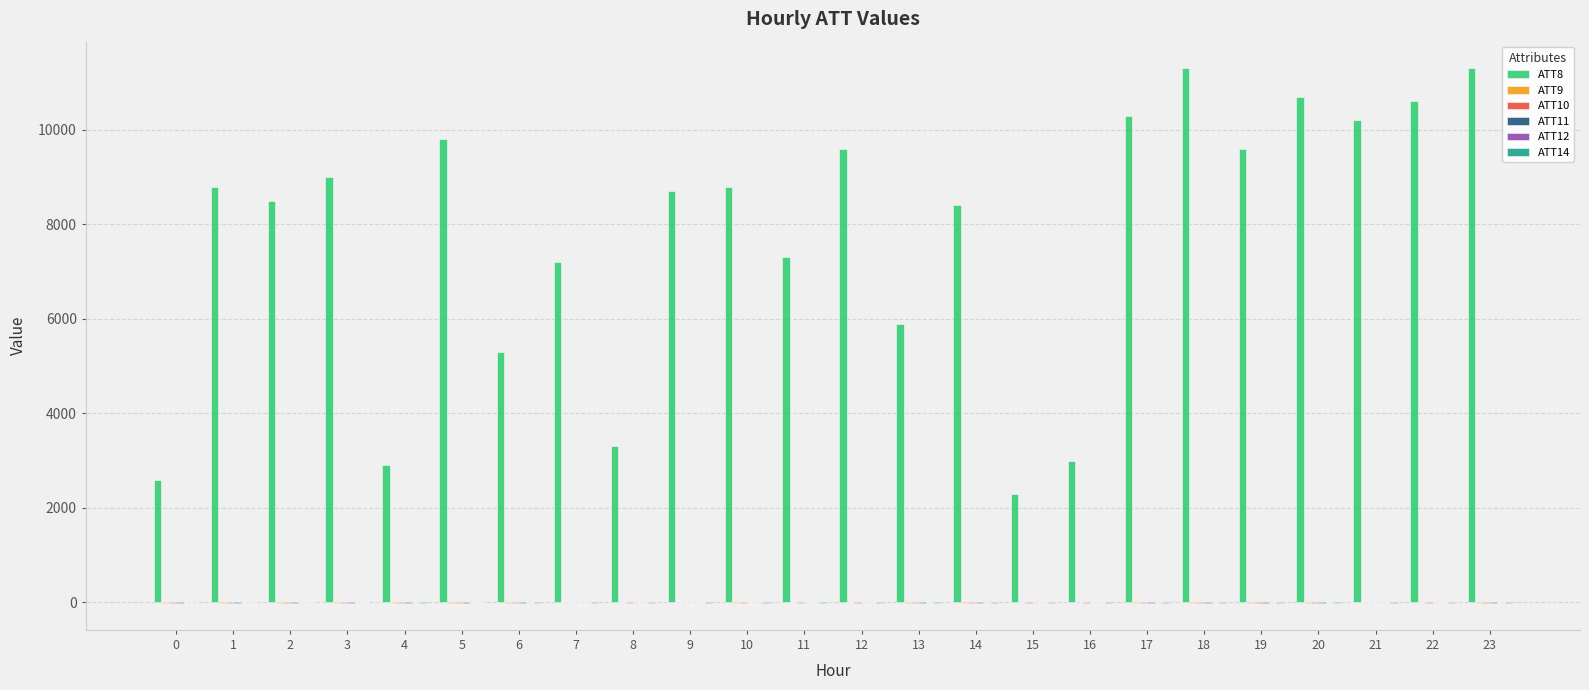

Which series has the widest spread of values?

ATT8